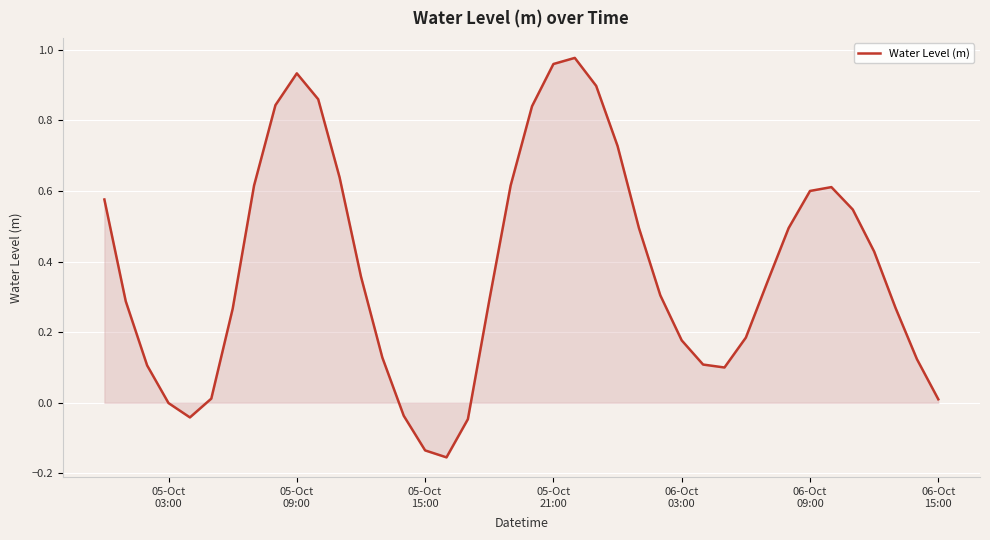

What is the difference between the maximum and minimum values?

1.1